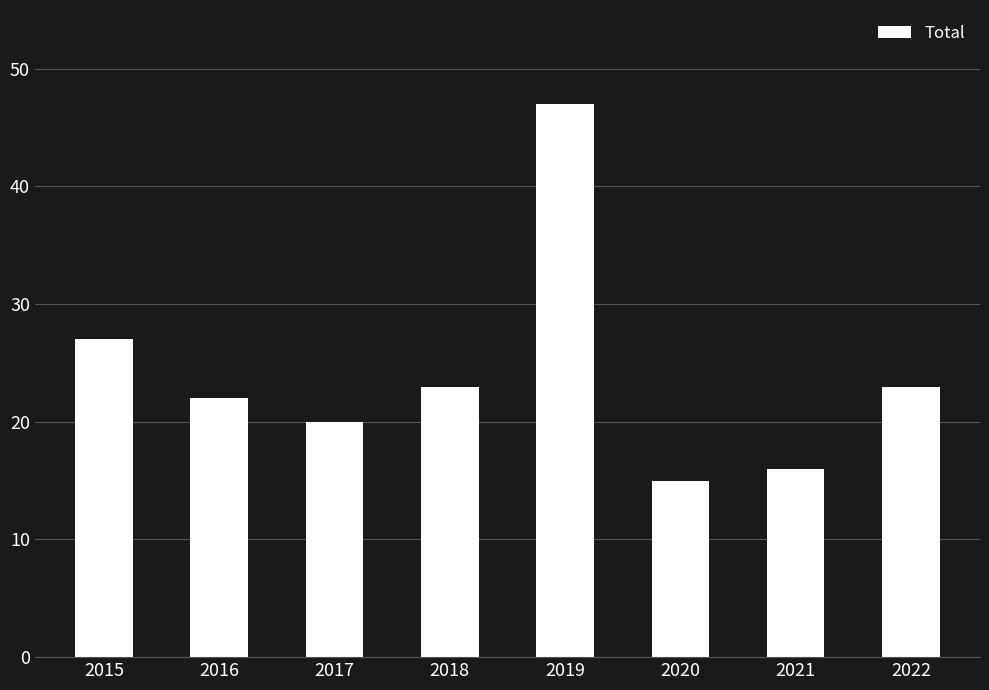

What is the change in value from 2020 to 2021?

+1